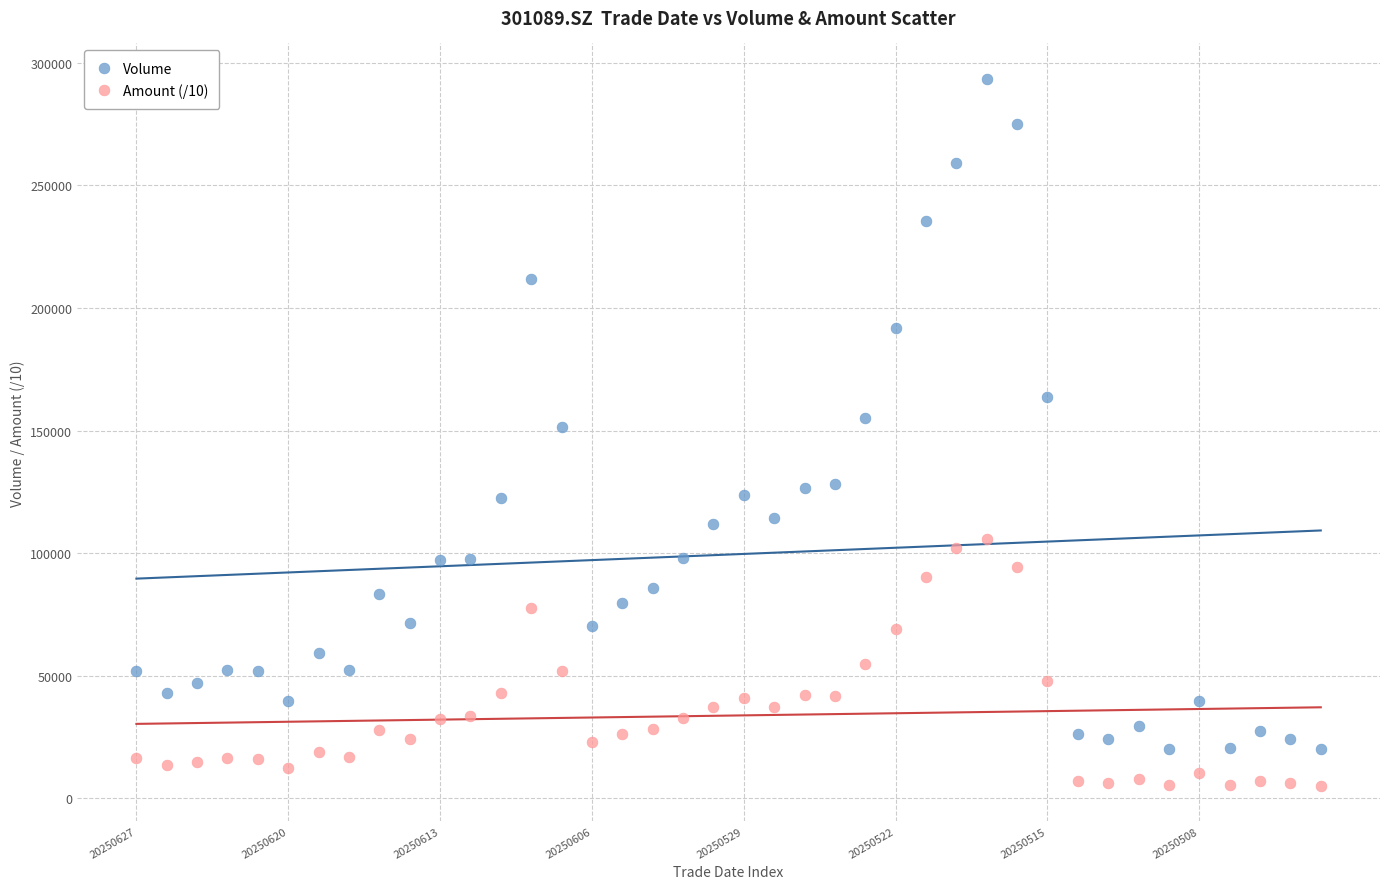

Across all data points, what is the range of Y values (max minus min)?

288321.7